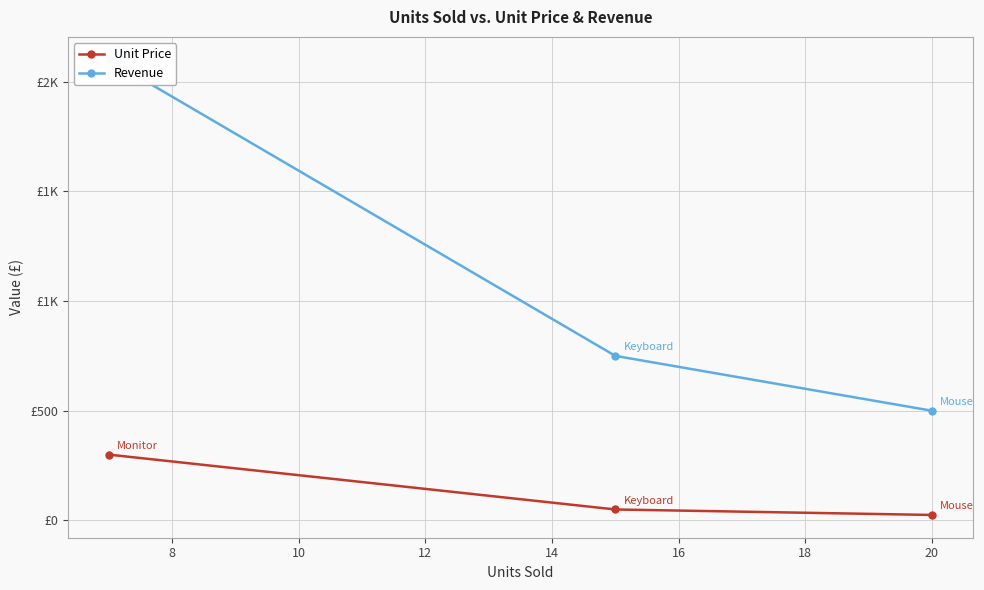

At how many categories does at least one series exceed 778?

1